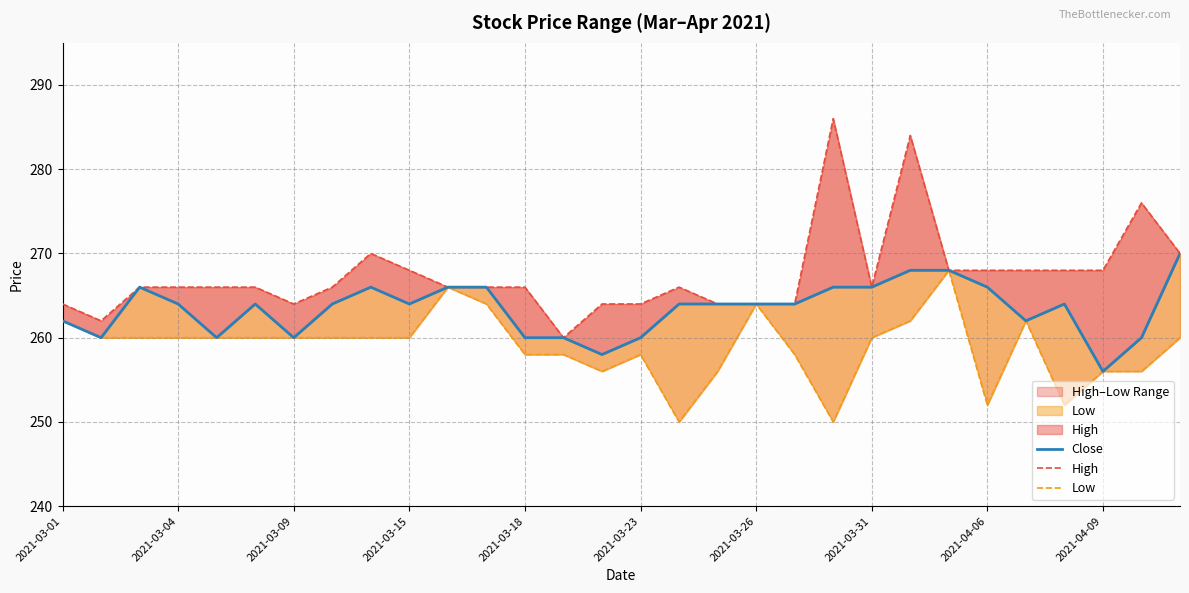

How many data points in High are less than 266?

9